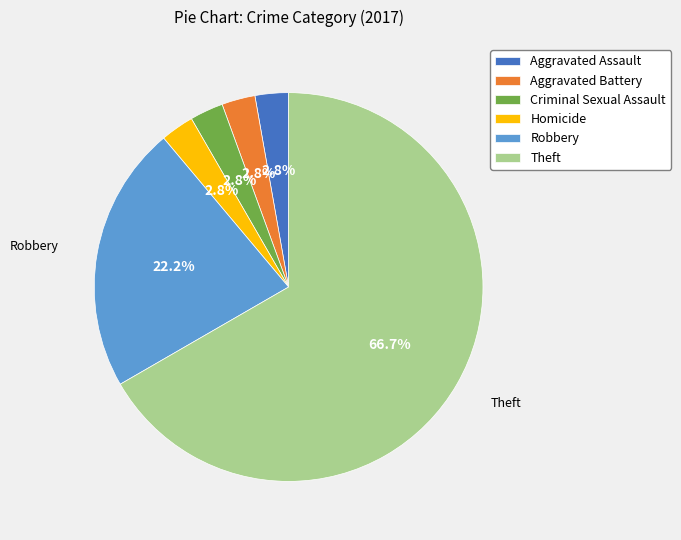

Which category accounts for the majority?

Theft